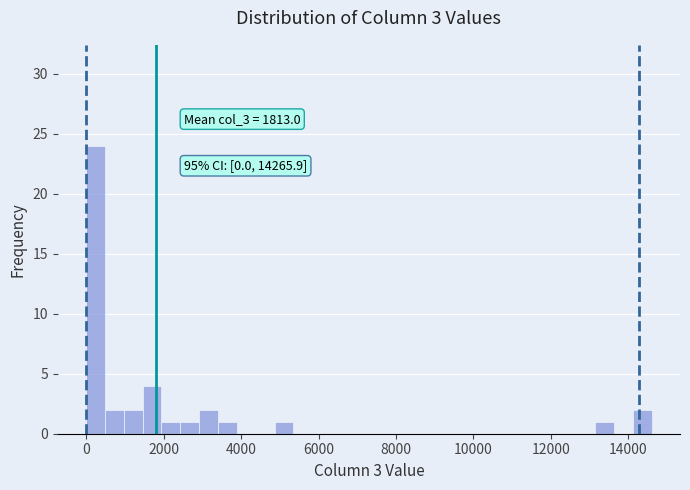

Read against the x-axis, roughly where is the centre of the tallest bar?

200